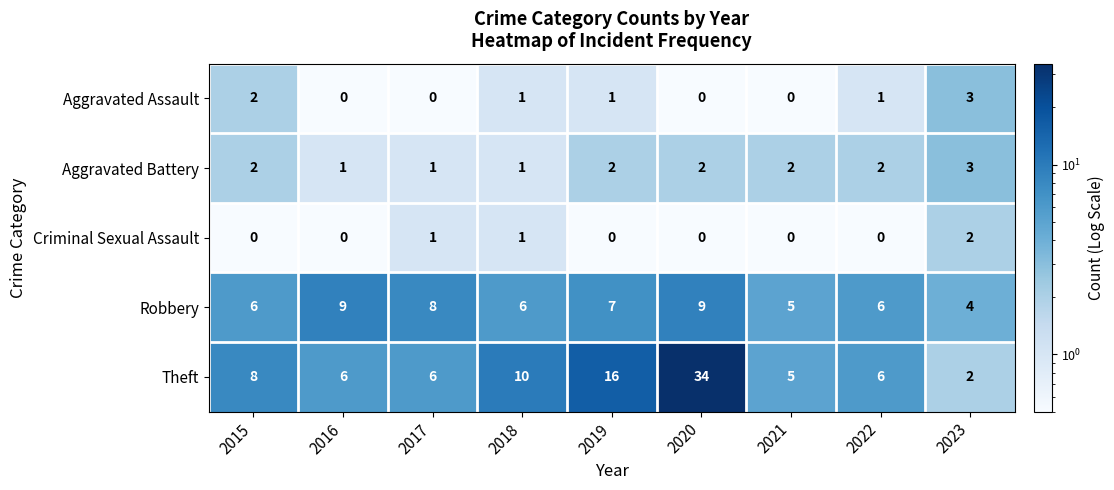

Rank the series at 2019 from highest to lowest value.

Theft, Robbery, Aggravated Battery, Aggravated Assault, Criminal Sexual Assault